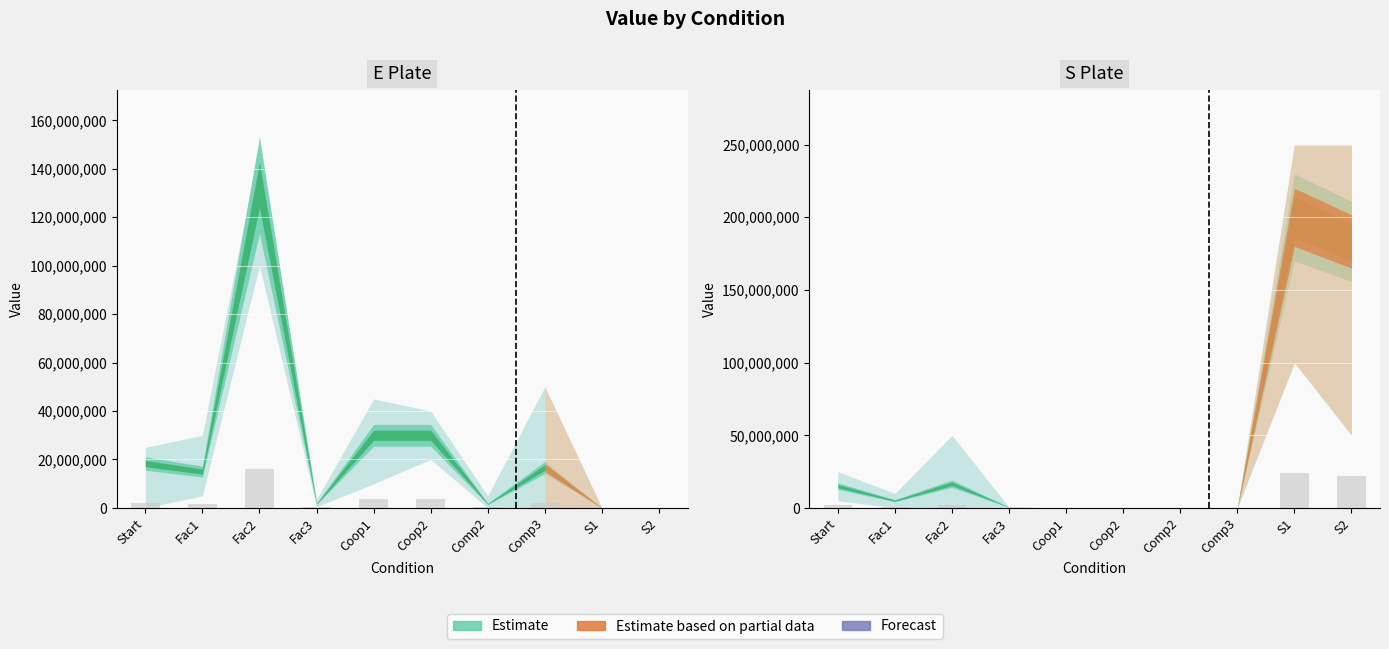

List the labels in order of value, smallest first.

Coop1, Coop2, Comp2, Comp3, Fac3, Fac1, Start, Fac2, S2, S1